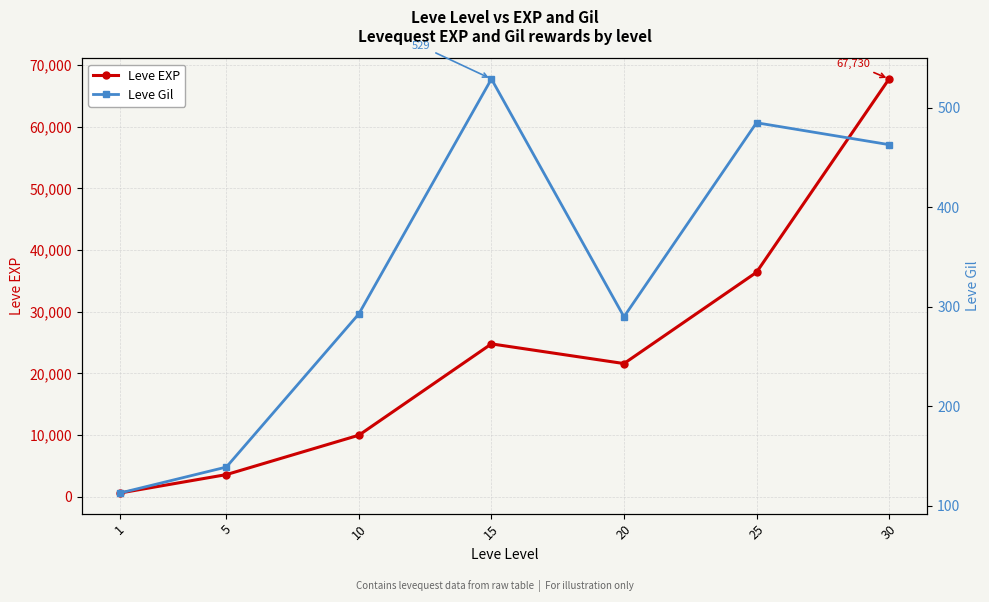

Reading left to right, transcribe all the data shown in this chart.

Leve EXP: 630	3600	9990	24790	21600	36390	67730
Leve Gil: 113	139	293	529	290	485	463